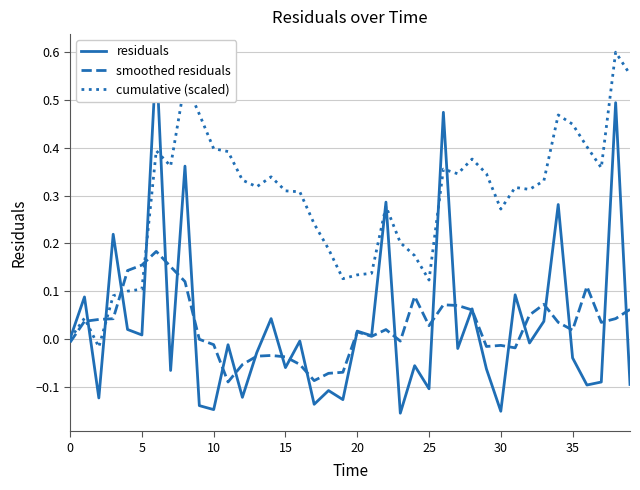

Between 32 and 38, which is larger?

38